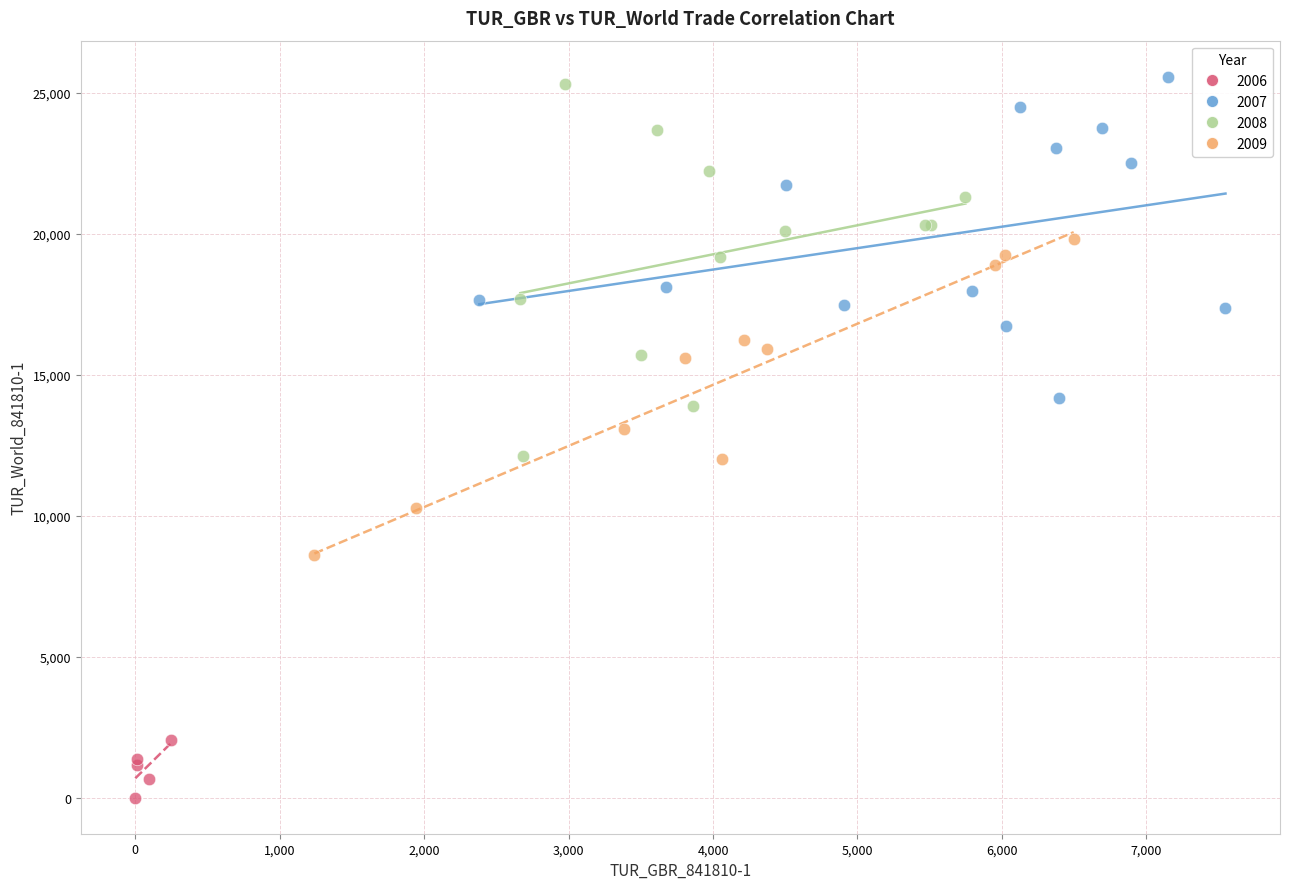

Which series contains the lowest Y value?

2006